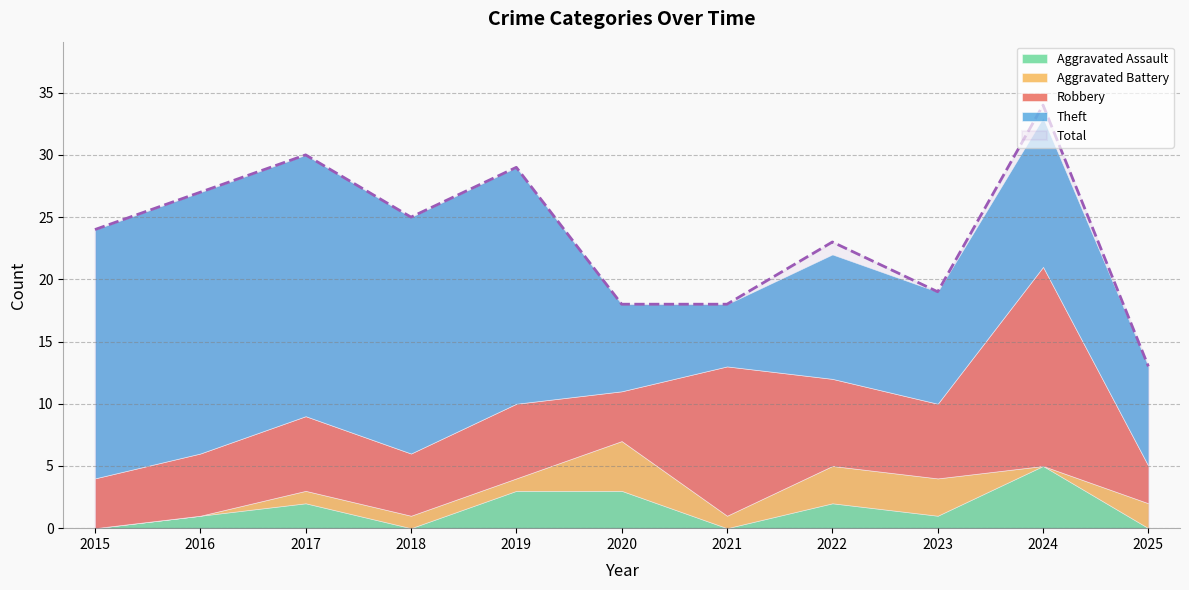

Rank the categories by Aggravated Assault value from highest to lowest.

2024, 2019, 2020, 2017, 2022, 2016, 2023, 2015, 2018, 2021, 2025